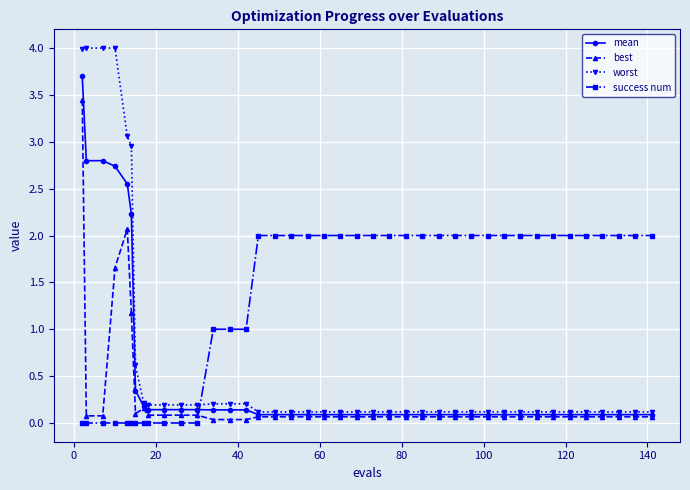

True or false: best has more than 0 interior local peaks.

True